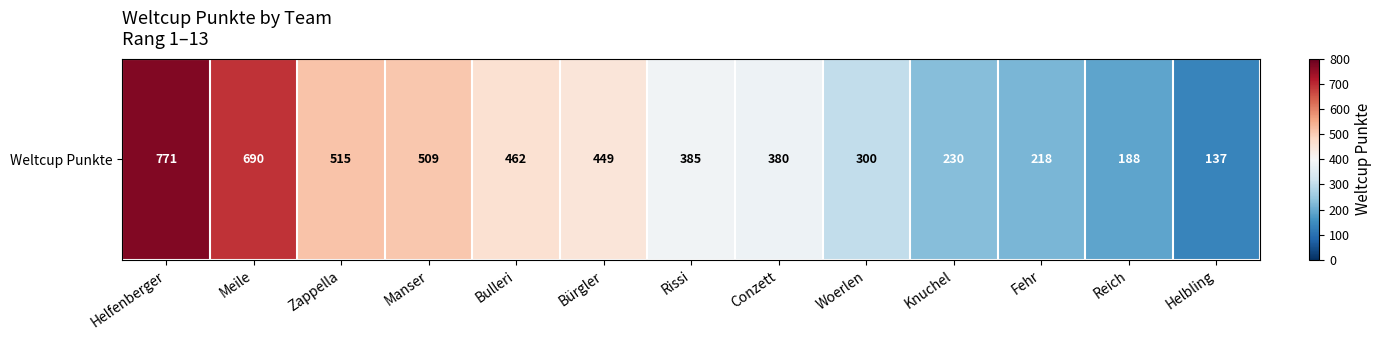

Rank the categories by value from highest to lowest.

Helfenberger, Meile, Zappella, Manser, Bulleri, Bürgler, Rissi, Conzett, Woerlen, Knuchel, Fehr, Reich, Helbling